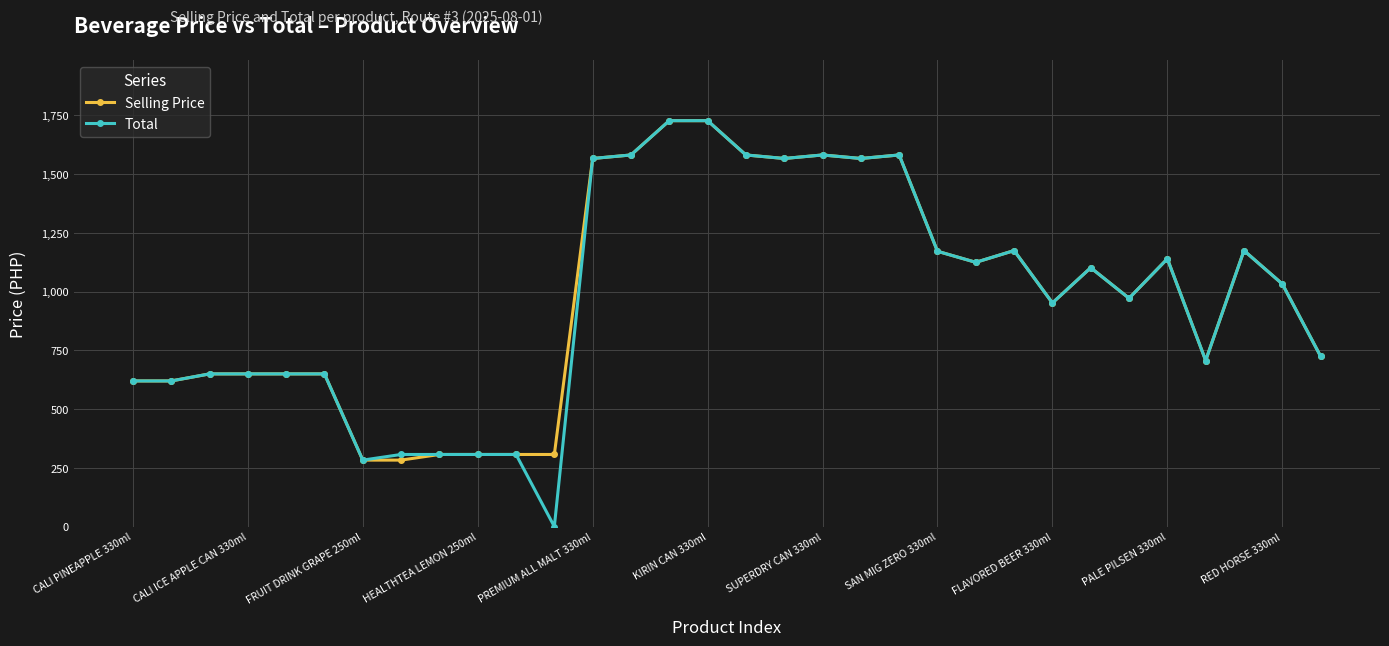

True or false: Total has more than 2 points higher than both neighbors.

True